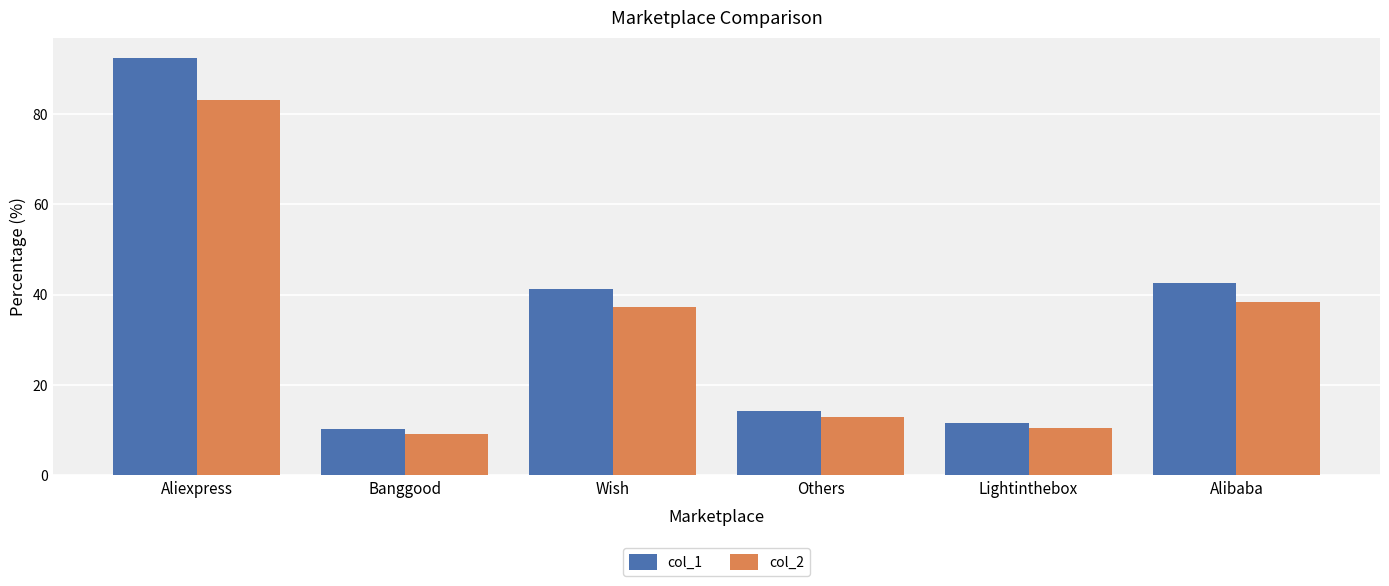

Reading right to left, extract all data points from this chart.

col_1: Alibaba=42.5	Lightinthebox=11.6	Others=14.3	Wish=41.3	Banggood=10.1	Aliexpress=92.3
col_2: Alibaba=38.3	Lightinthebox=10.4	Others=12.8	Wish=37.2	Banggood=9.1	Aliexpress=83.0